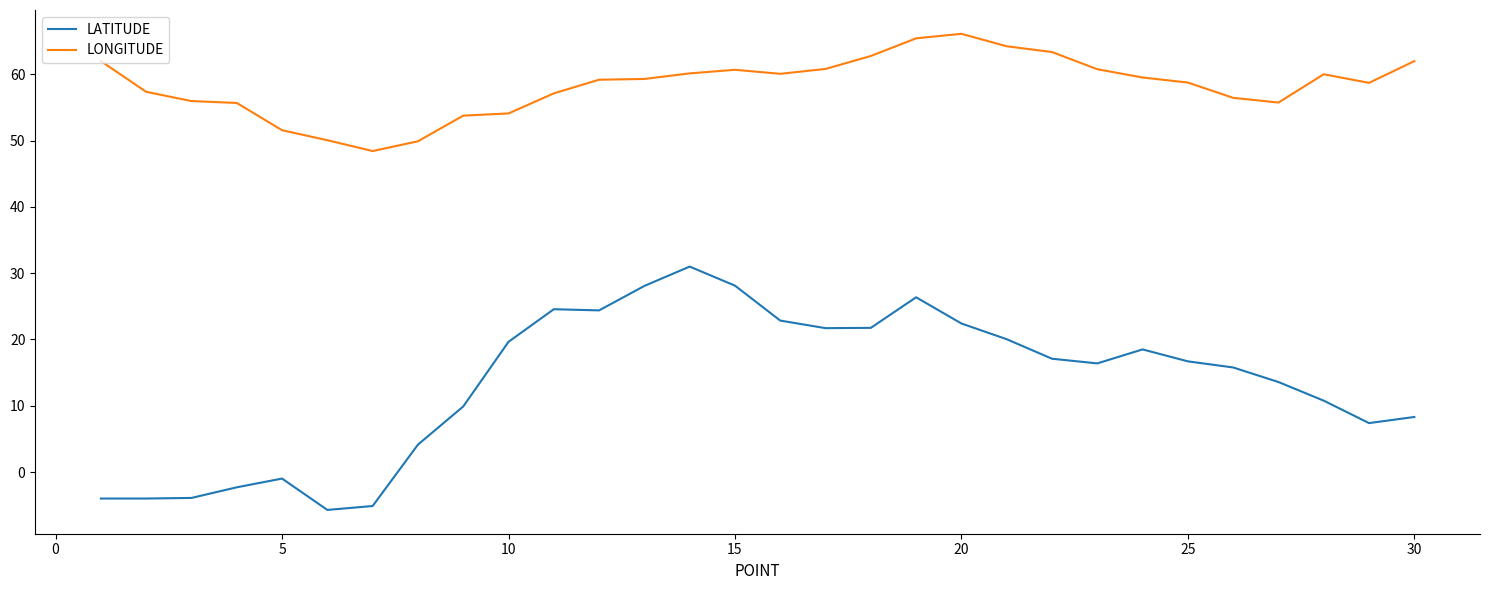

Rank the series by their average value, from lowest to highest.

LATITUDE, LONGITUDE